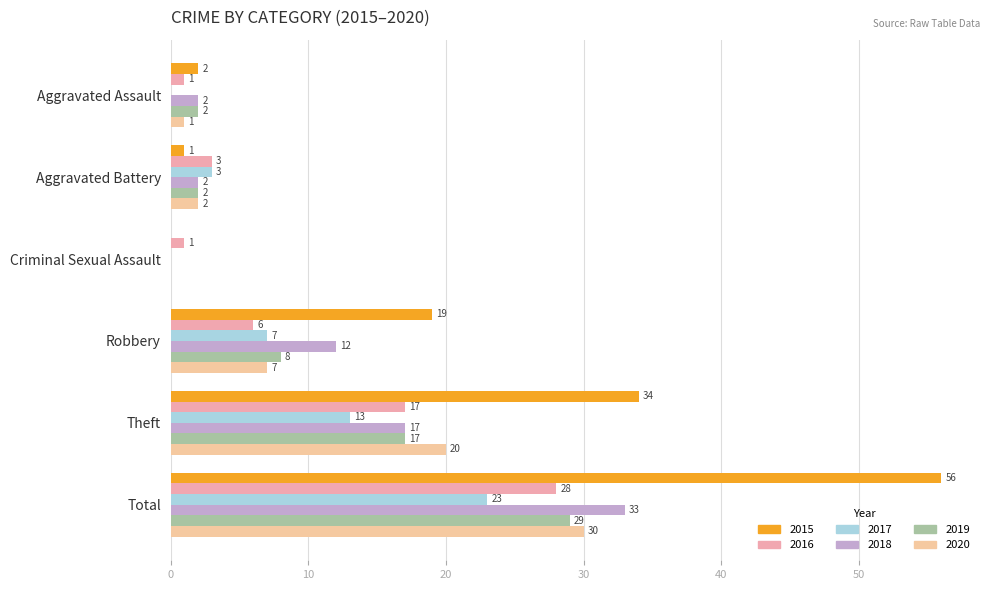

What is the maximum value shown in the chart?

56